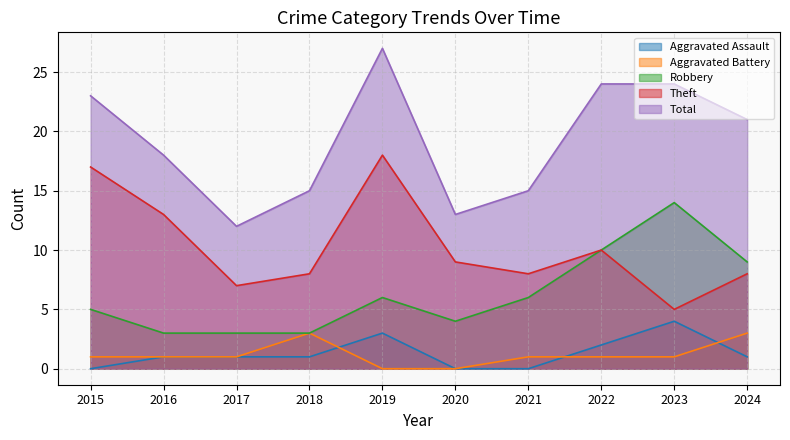

True or false: Total and Aggravated Battery intersect in this chart.

False